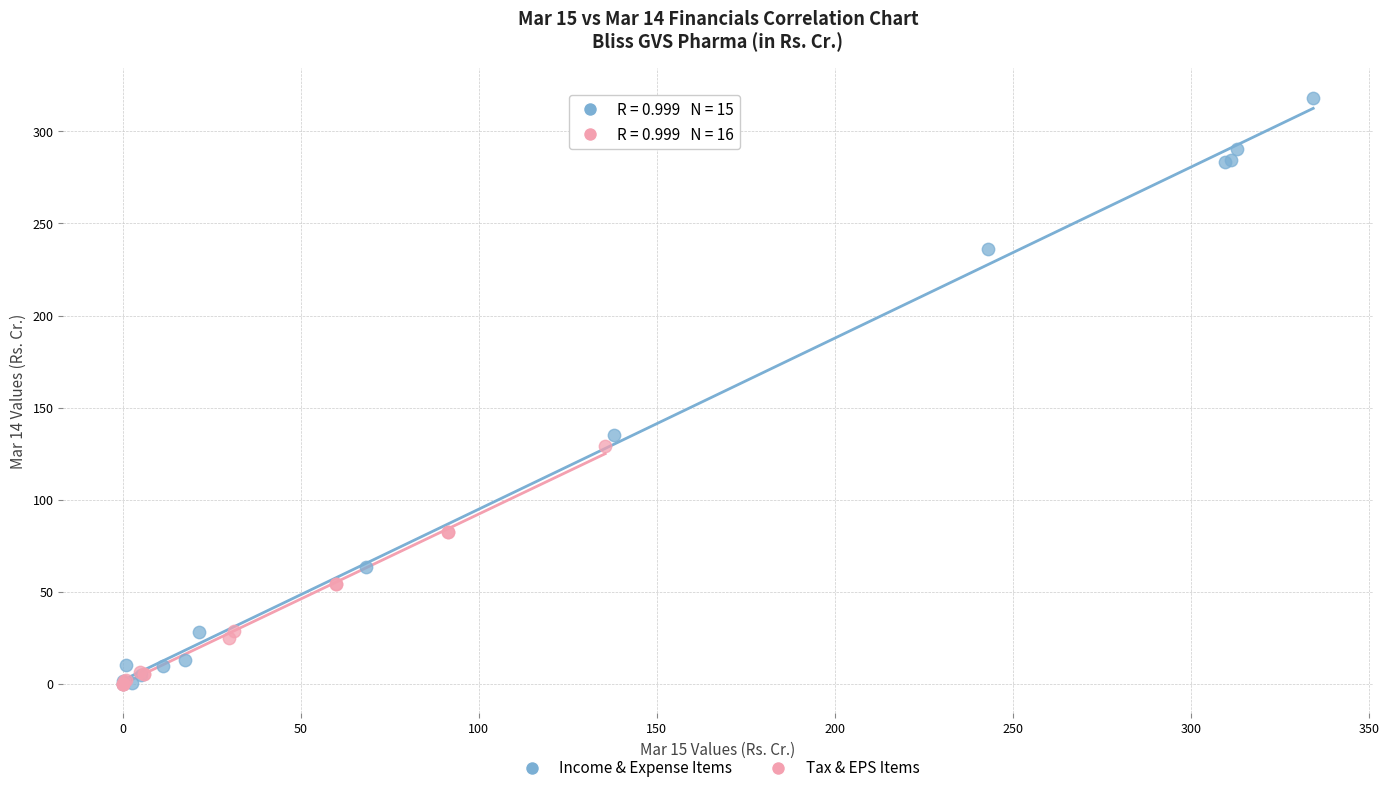

Which series contains the highest Y value?

Income & Expense Items